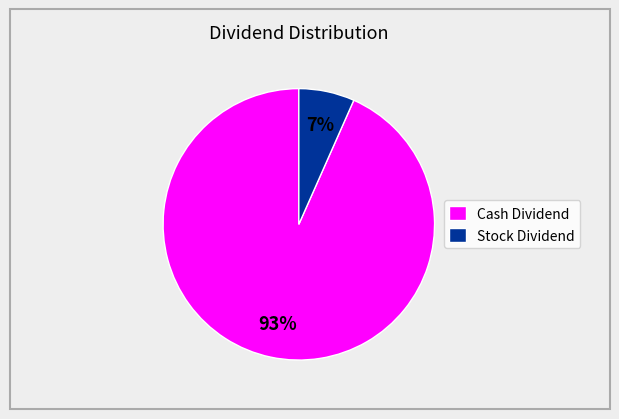

To the nearest percent, what percentage of the pie is Cash Dividend?

93%